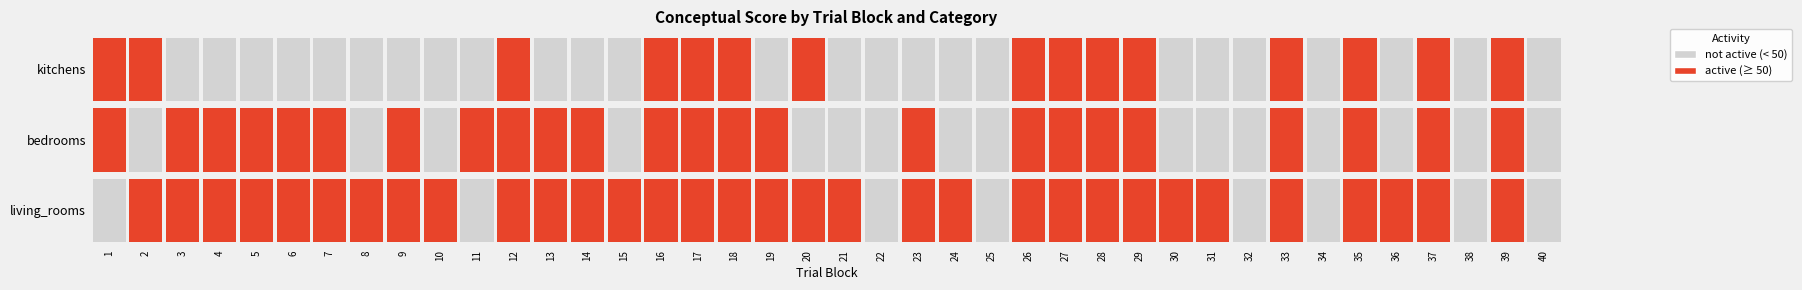

At how many categories does at least one series exceed 50?

34